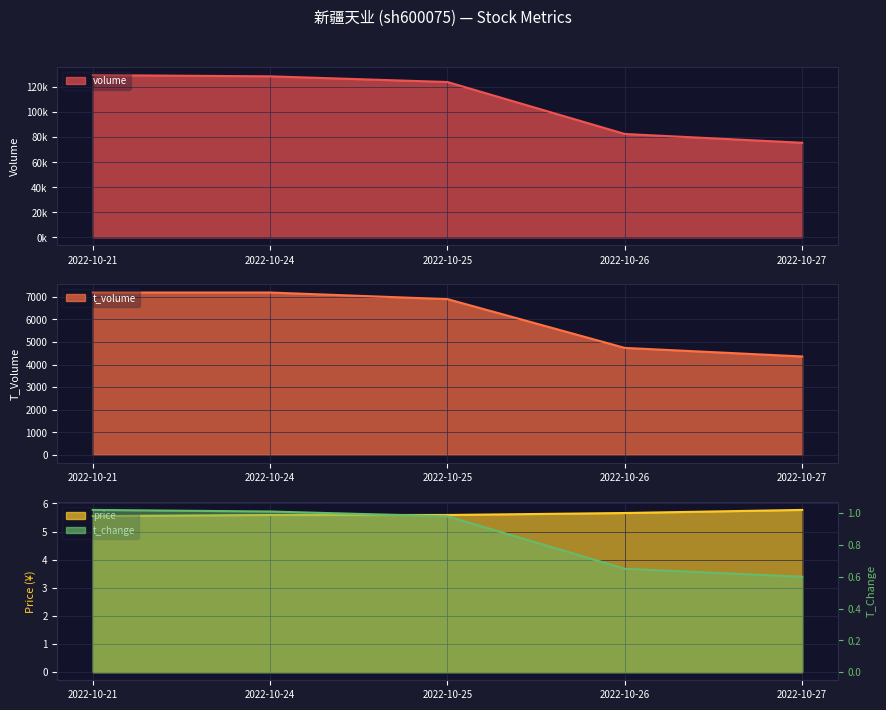

What is the sum of all volume values?

539958.0